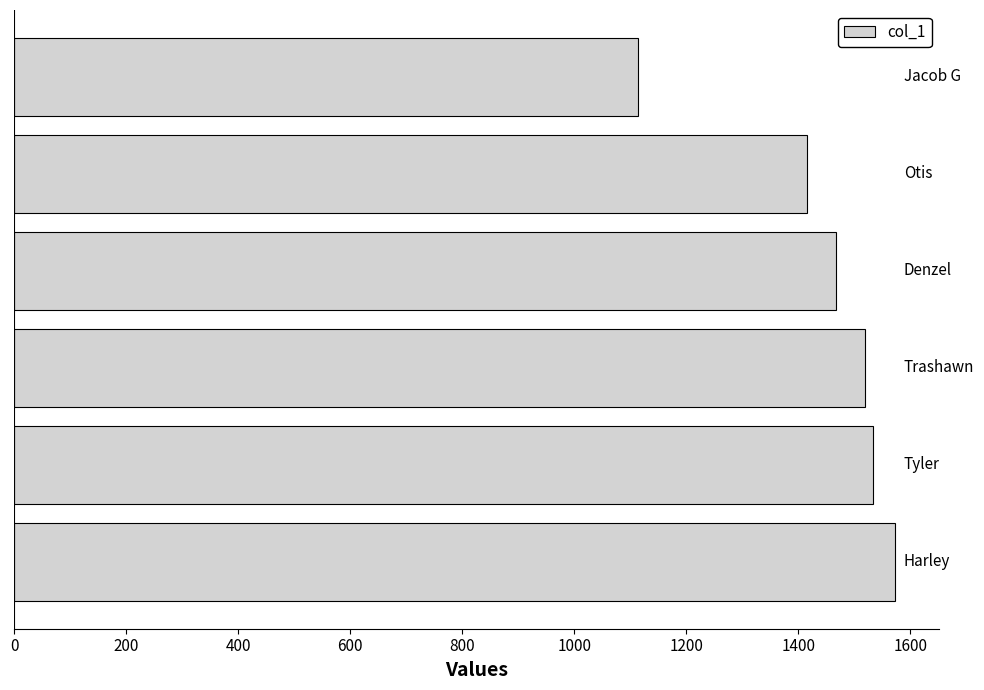

What is the sum of all values?

8618.3